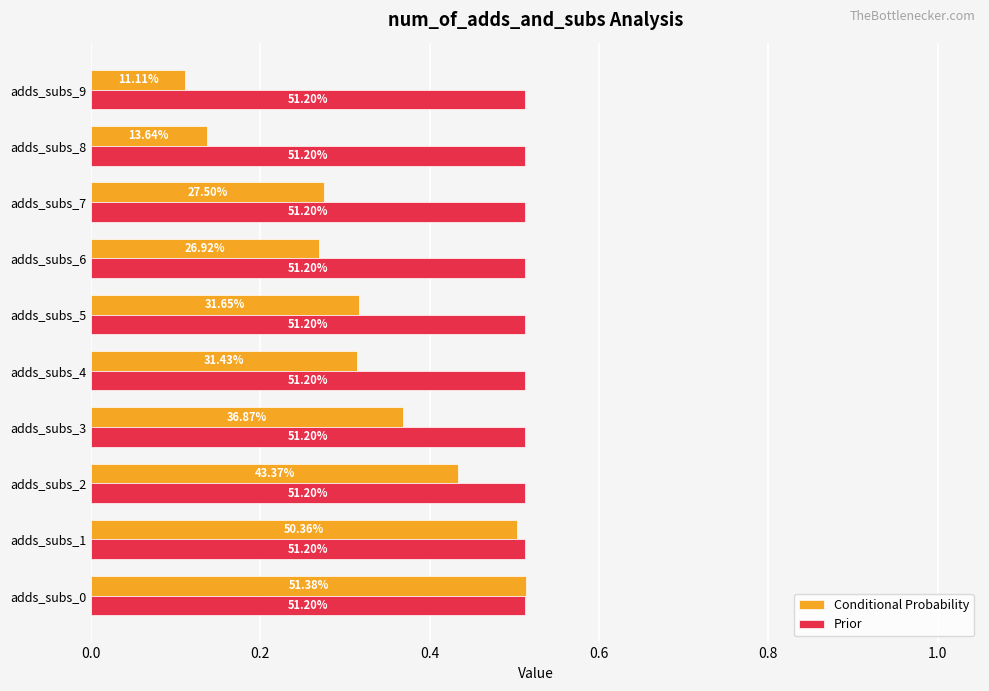

What are all the series names shown in the legend?

Conditional Probability, Prior